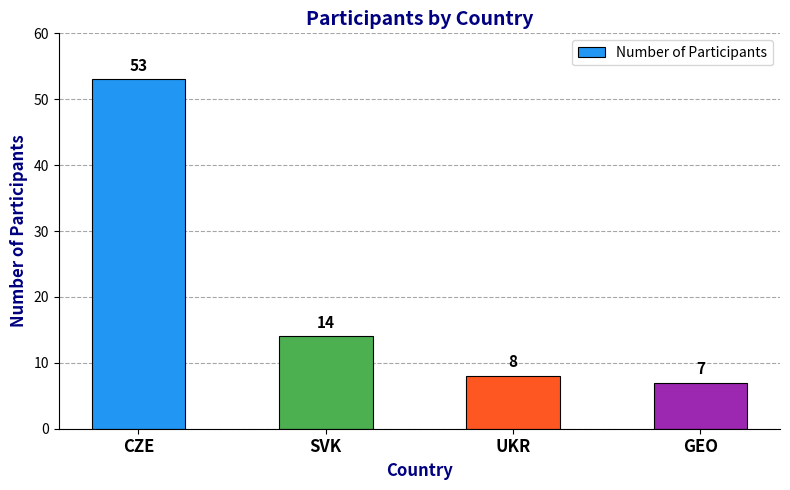

List the labels in order of value, largest first.

CZE, SVK, UKR, GEO